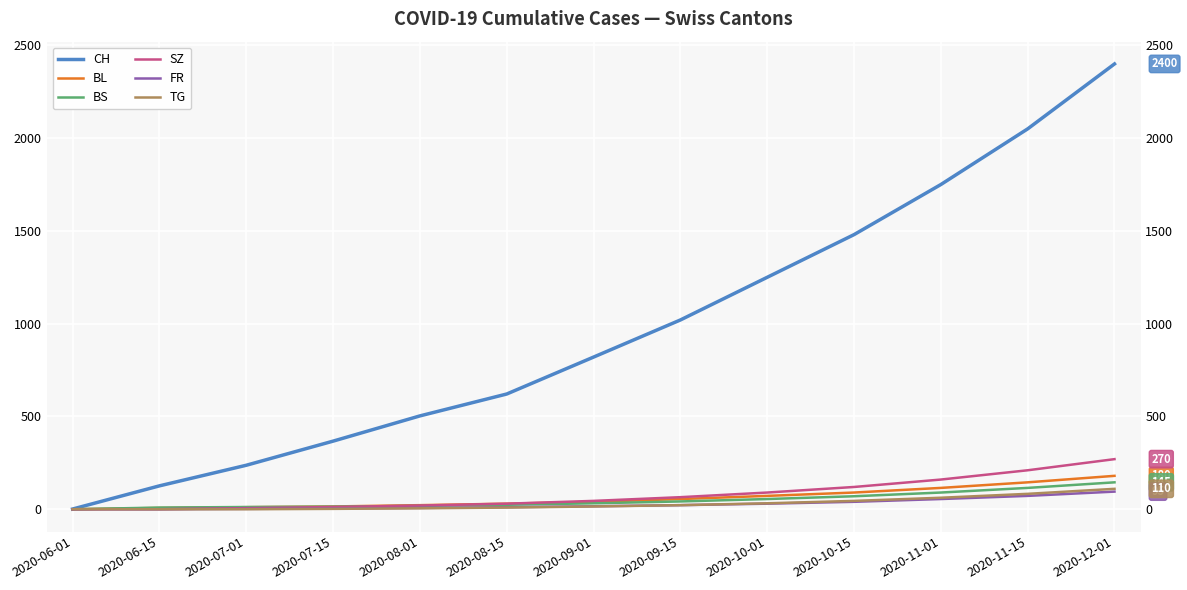

Rank the series by their maximum value, from lowest to highest.

FR, TG, BS, BL, SZ, CH